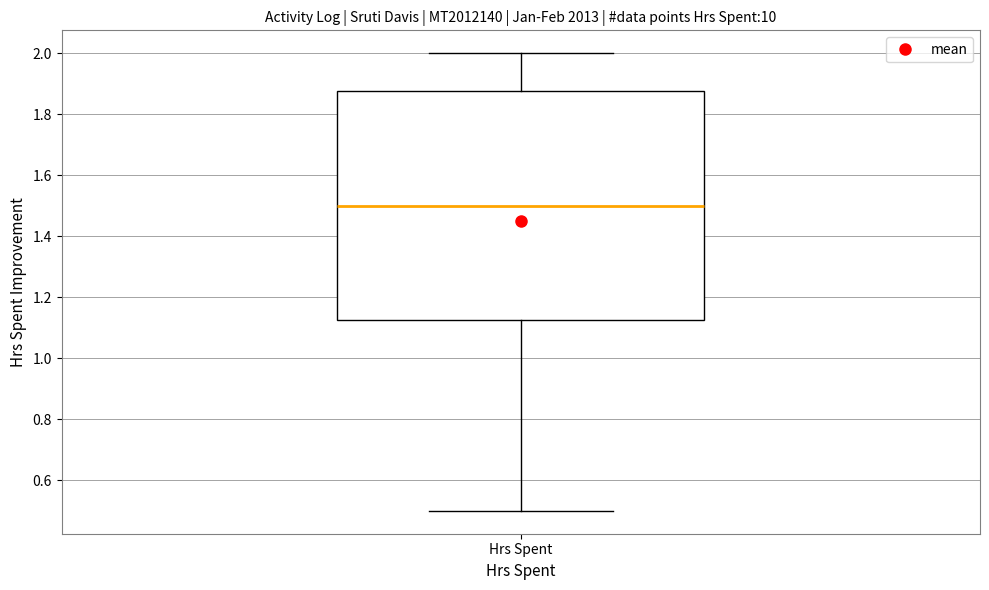

Read this box plot against the y-axis: the position of the median line, the range covered by the box, and the ends of both whiskers. The values are not printed on the chart, so give them approximately, as read against the axis.

median 1.50, box 1.12 to 1.88, whiskers 0.50 to 2.00